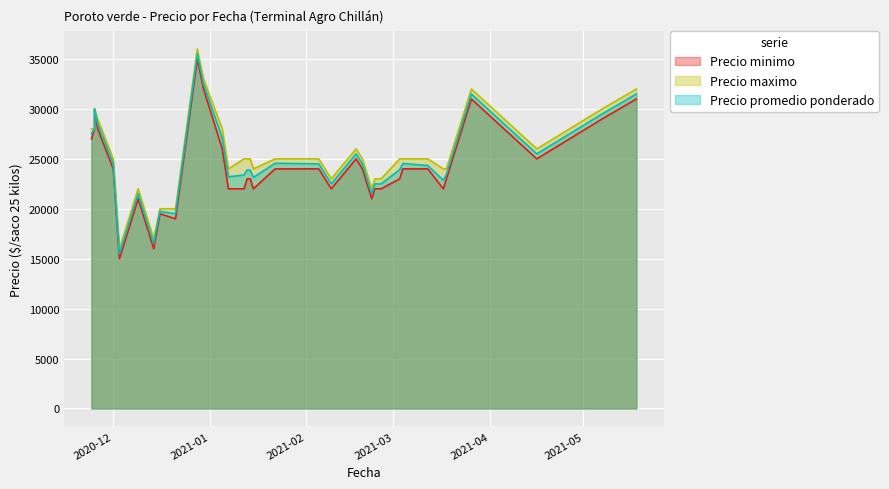

List the labels in order of Precio maximo value, smallest first.

2020-12-03, 2020-12-14, 2020-12-16, 2020-12-11, 2020-12-21, 2021-02-22, 2020-12-09, 2021-02-09, 2021-02-25, 2021-02-23, 2021-01-15, 2021-03-17, 2021-03-18, 2021-01-07, 2021-03-12, 2021-03-04, 2021-01-12, 2021-01-22, 2021-01-14, 2021-02-19, 2021-01-13, 2021-02-05, 2021-03-03, 2020-12-01, 2021-04-16, 2021-02-17, 2020-11-25, 2020-11-24, 2021-01-05, 2020-11-26, 2021-05-07, 2020-11-25, 2021-03-26, 2021-05-18, 2020-12-30, 2020-12-28